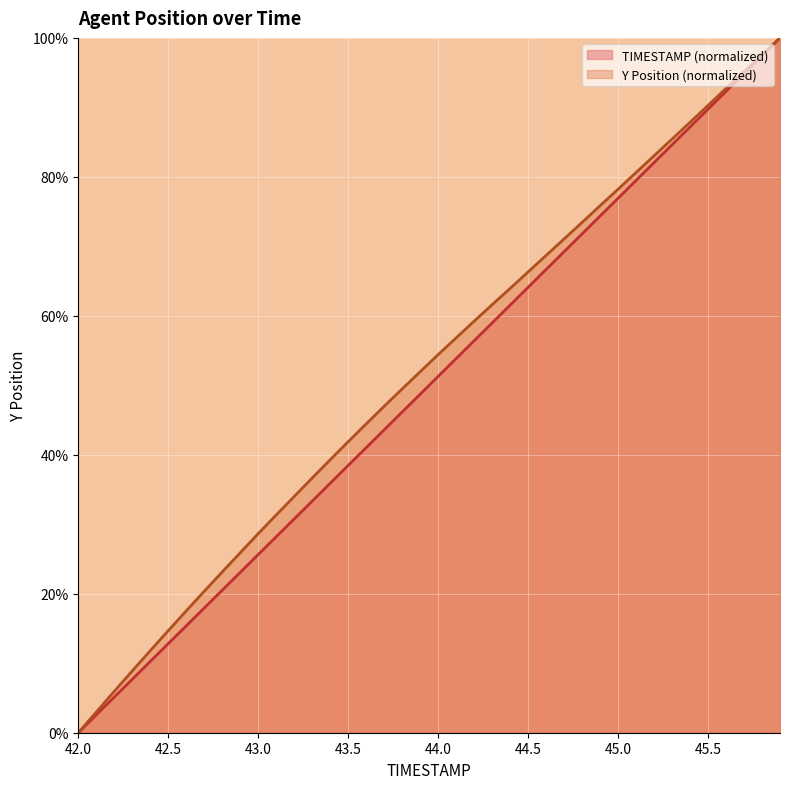

At how many categories does at least one series exceed 91?

4